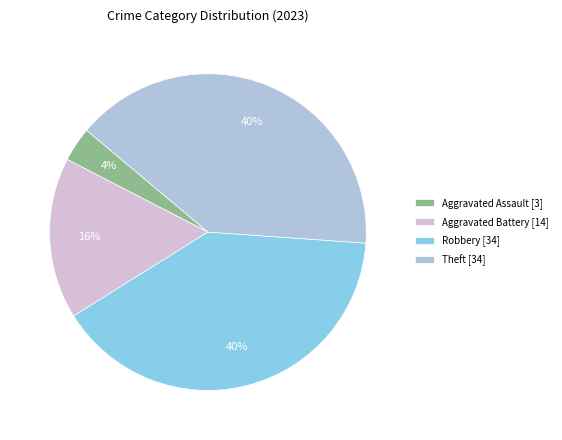

Count the number of slices in the pie.

4